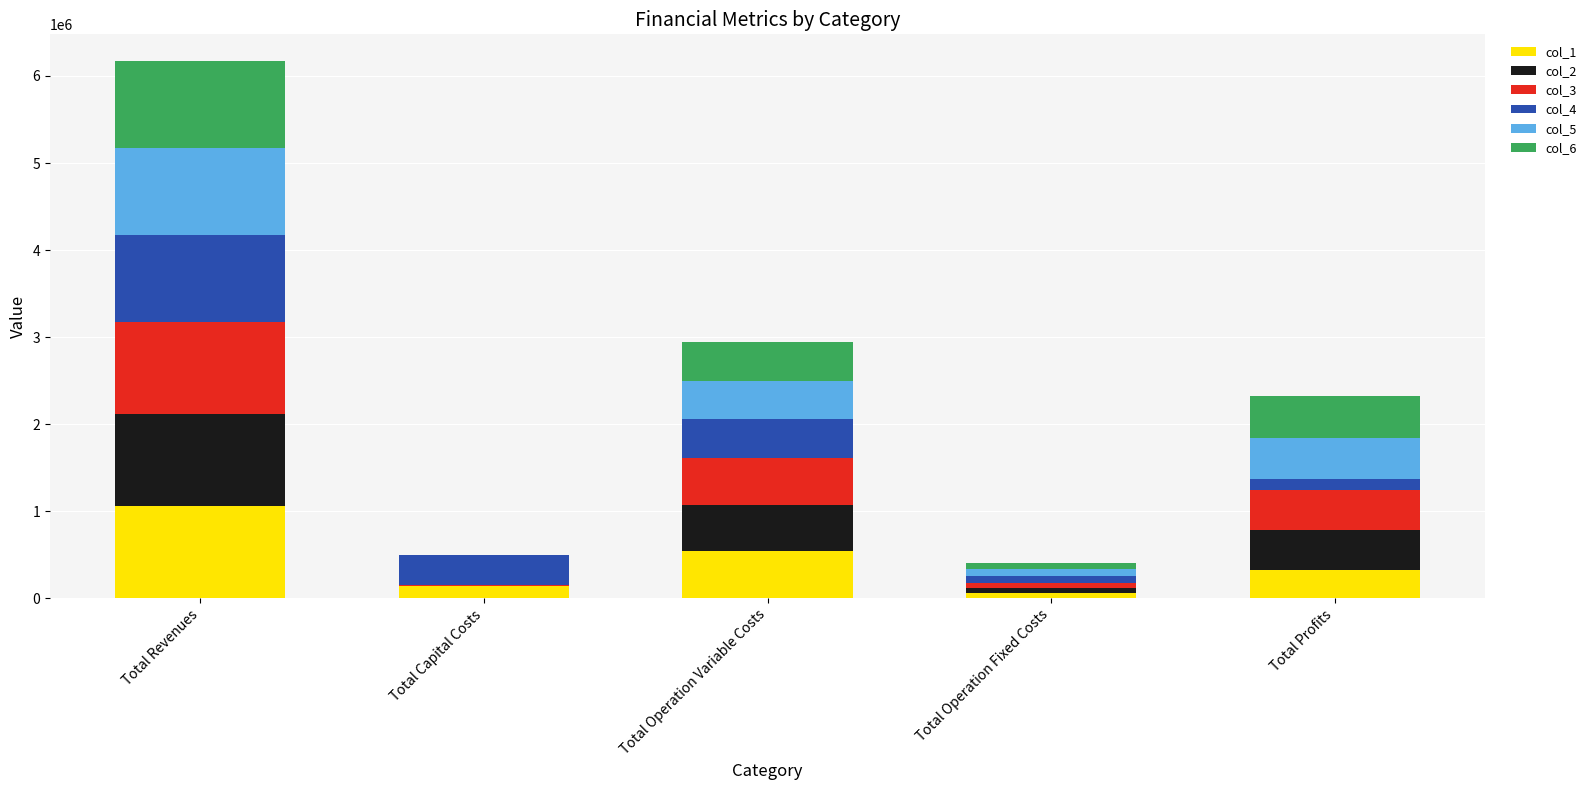

Which category has the highest value in the col_1 series?

Total Revenues